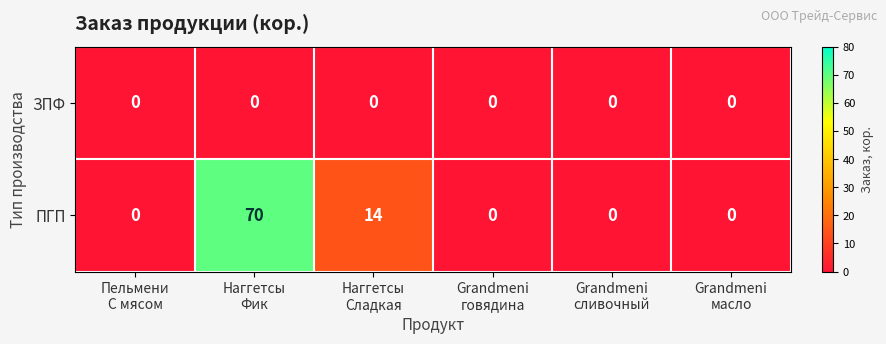

List the series in order of their overall mean, highest first.

ПГП, ЗПФ